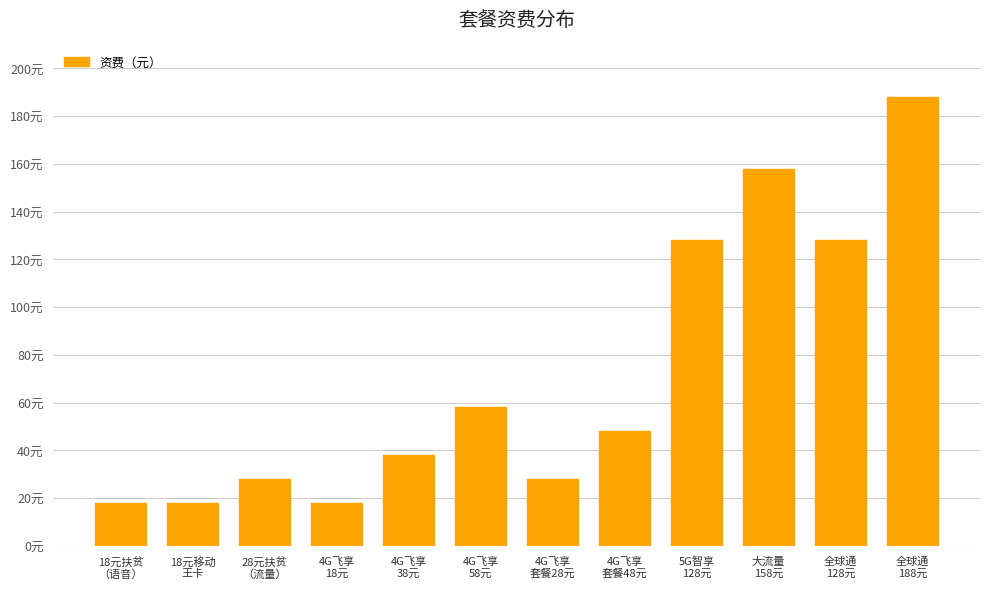

The chart shows a value of 18 at 18元移动
王卡. True or false?

True